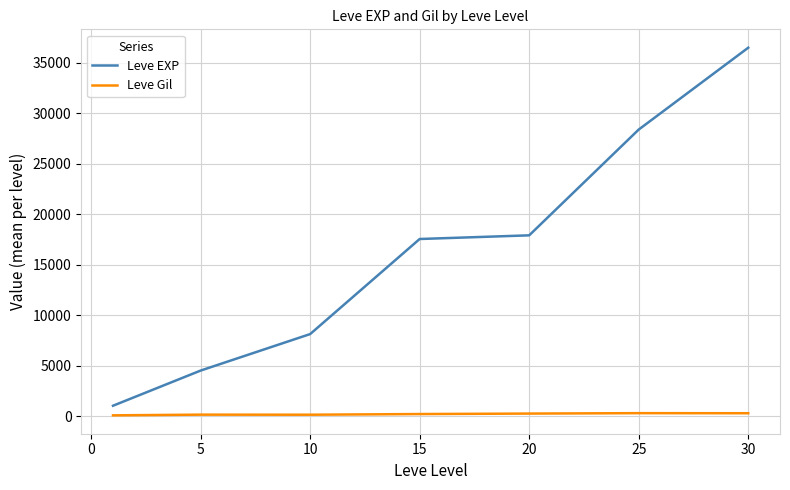

What is the greatest value displayed?

36492.5